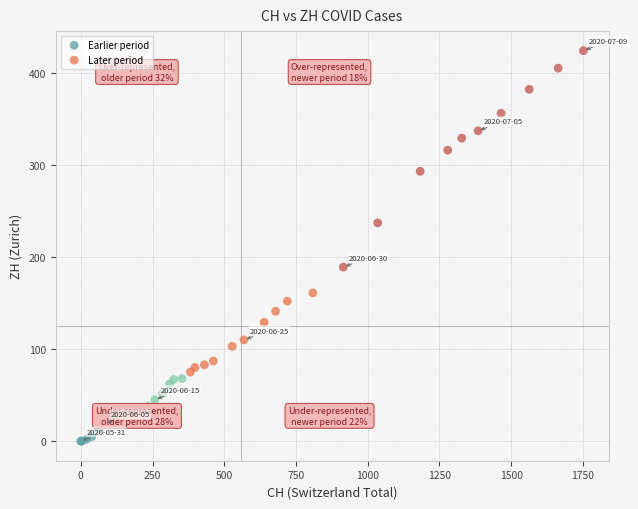

Which series reaches the maximum Y coordinate?

Later period